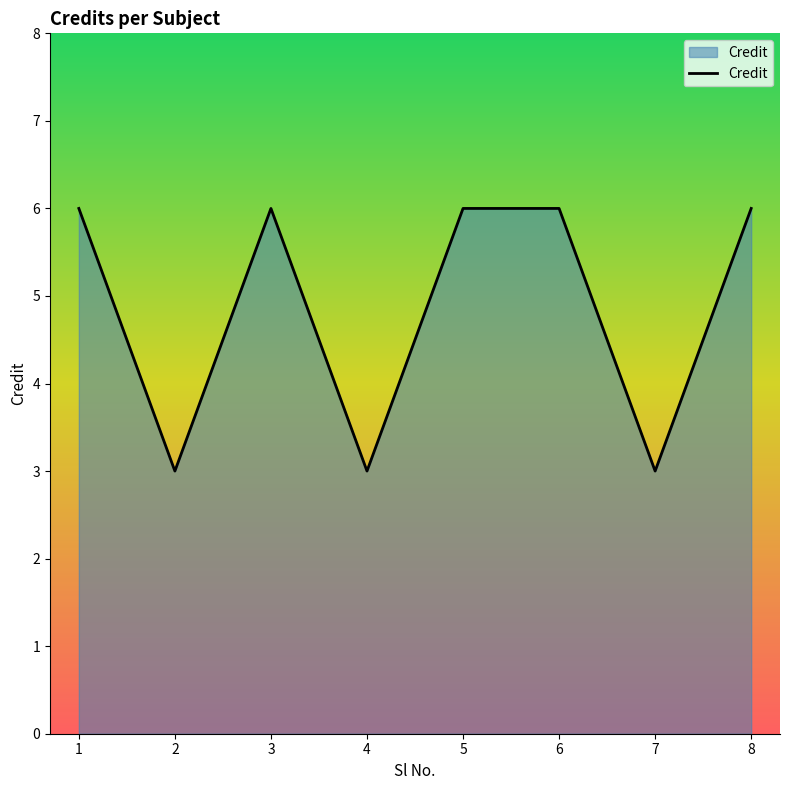

How many lines are shown in the chart?

1